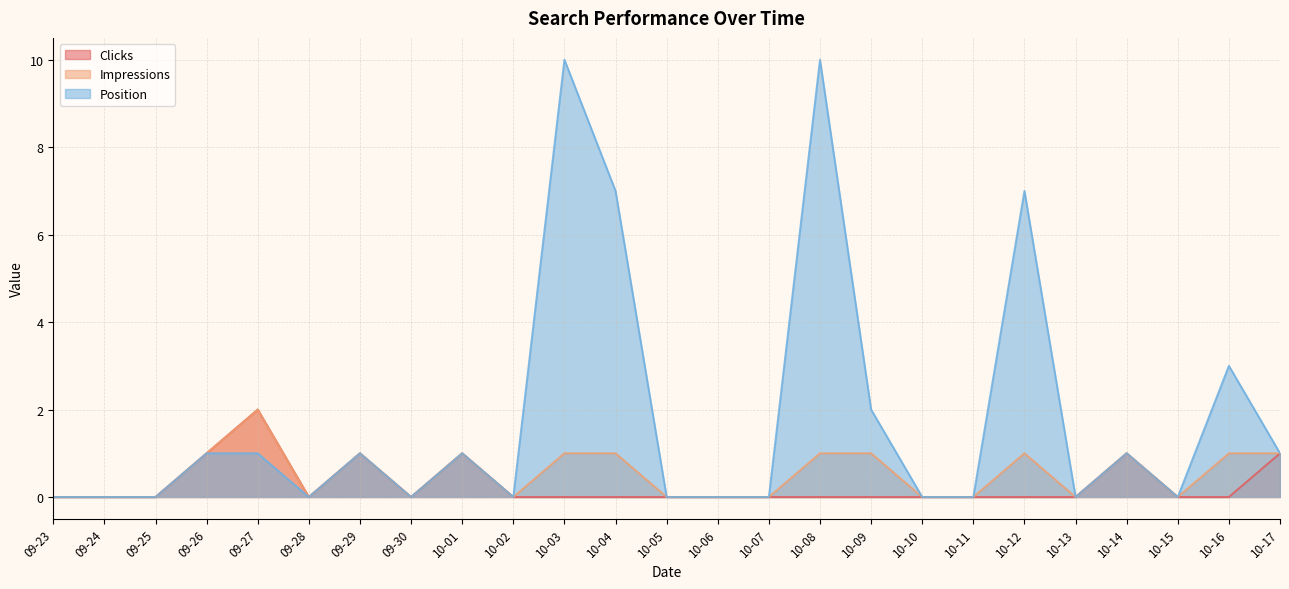

Where is Impressions nearest to the value 1?

09-26